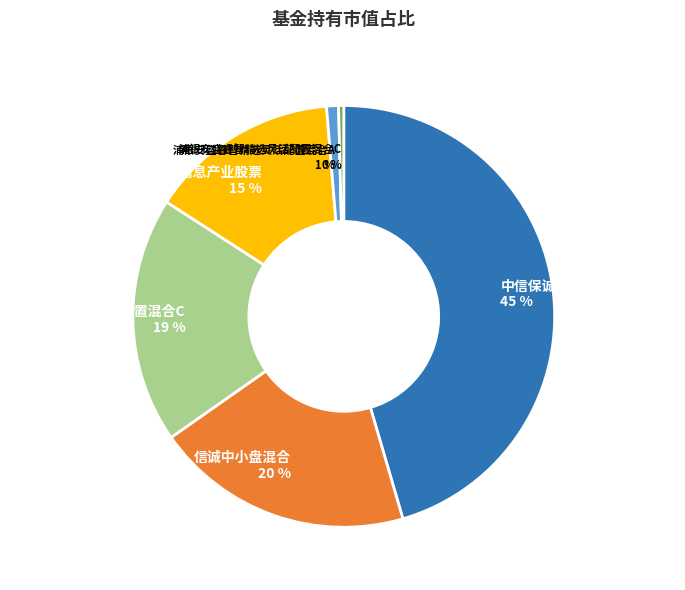

To the nearest percent, what is the combined percentage of 浦银安盛睿智精选灵活配置混合A and 浦银安盛睿智精选灵活配置混合C?

1%